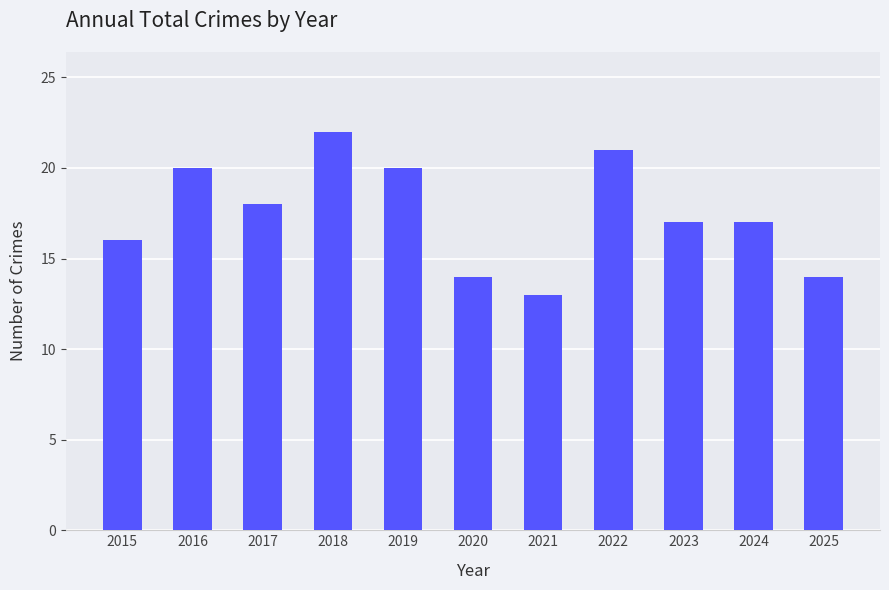

How many values are between 14 and 20?

8